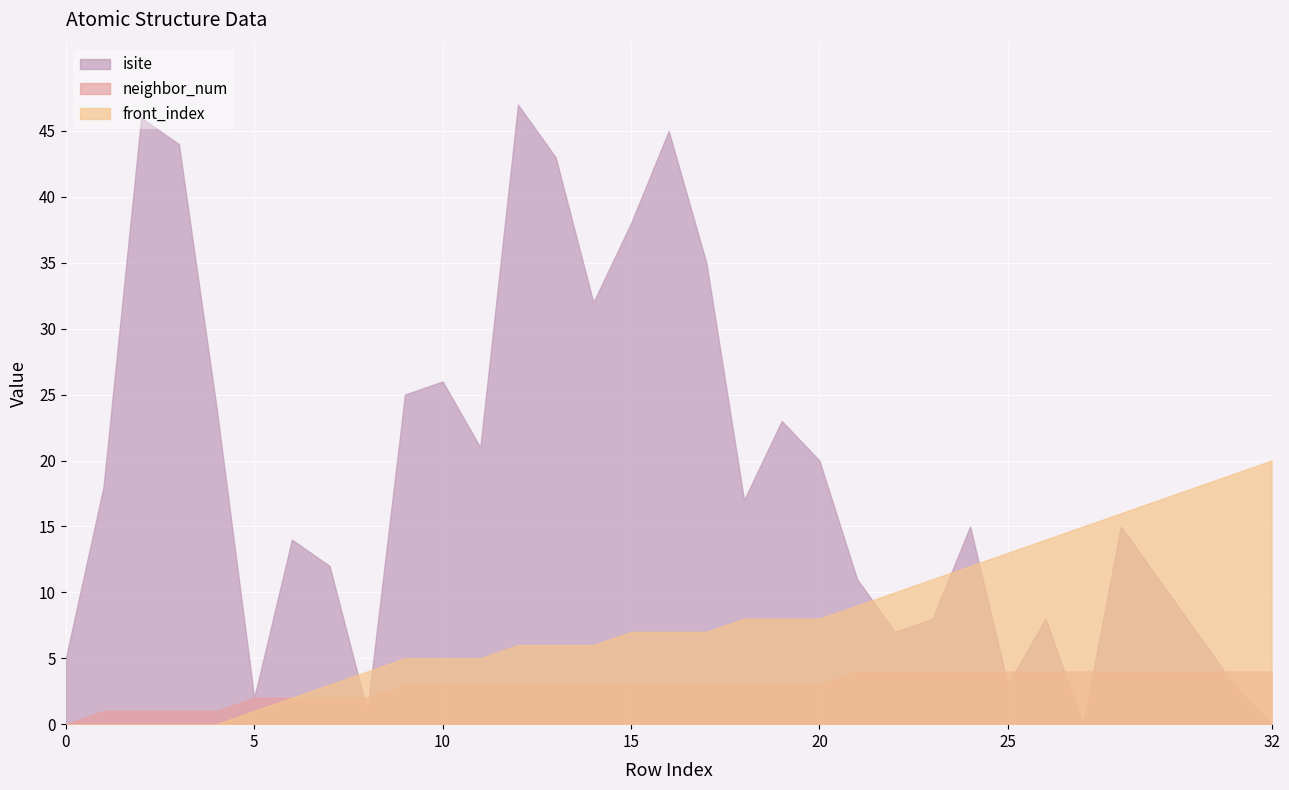

What are all the series names shown in the legend?

isite, neighbor_num, front_index